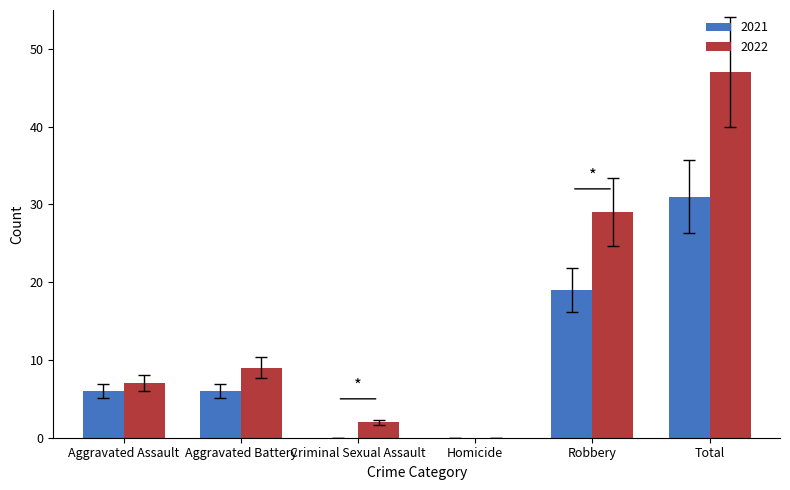

True or false: 2022 has a value of 9 at Aggravated Assault.

False